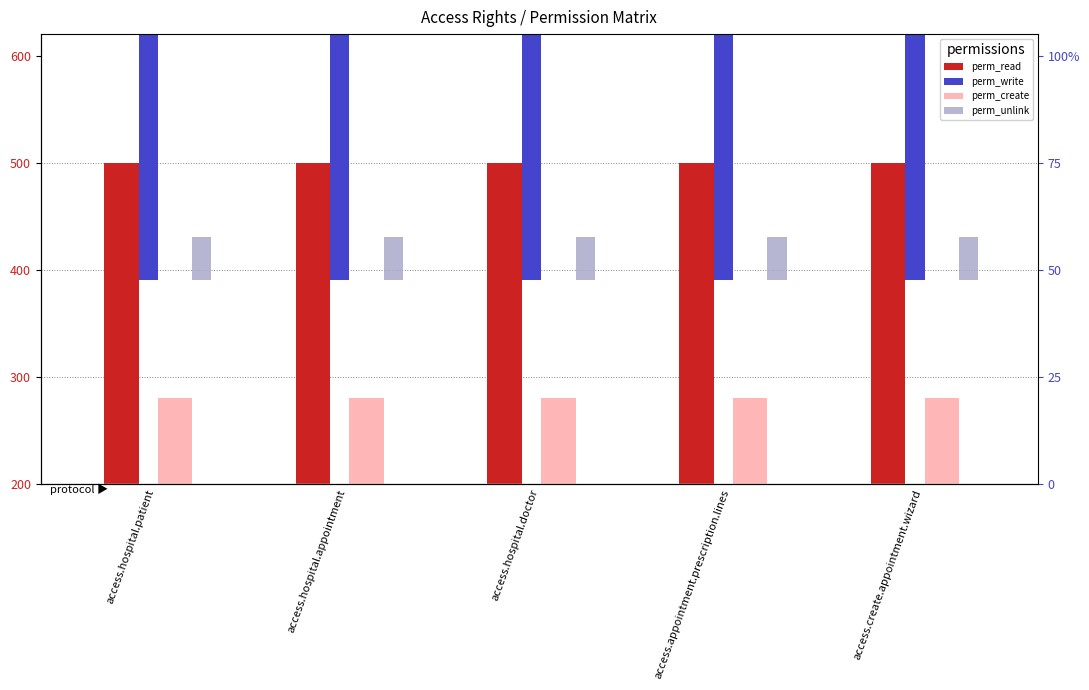

Reading left to right, transcribe all the data shown in this chart.

perm_read: 300	300	300	300	300
perm_write: 420	420	420	420	420
perm_create: 80	80	80	80	80
perm_unlink: 40	40	40	40	40